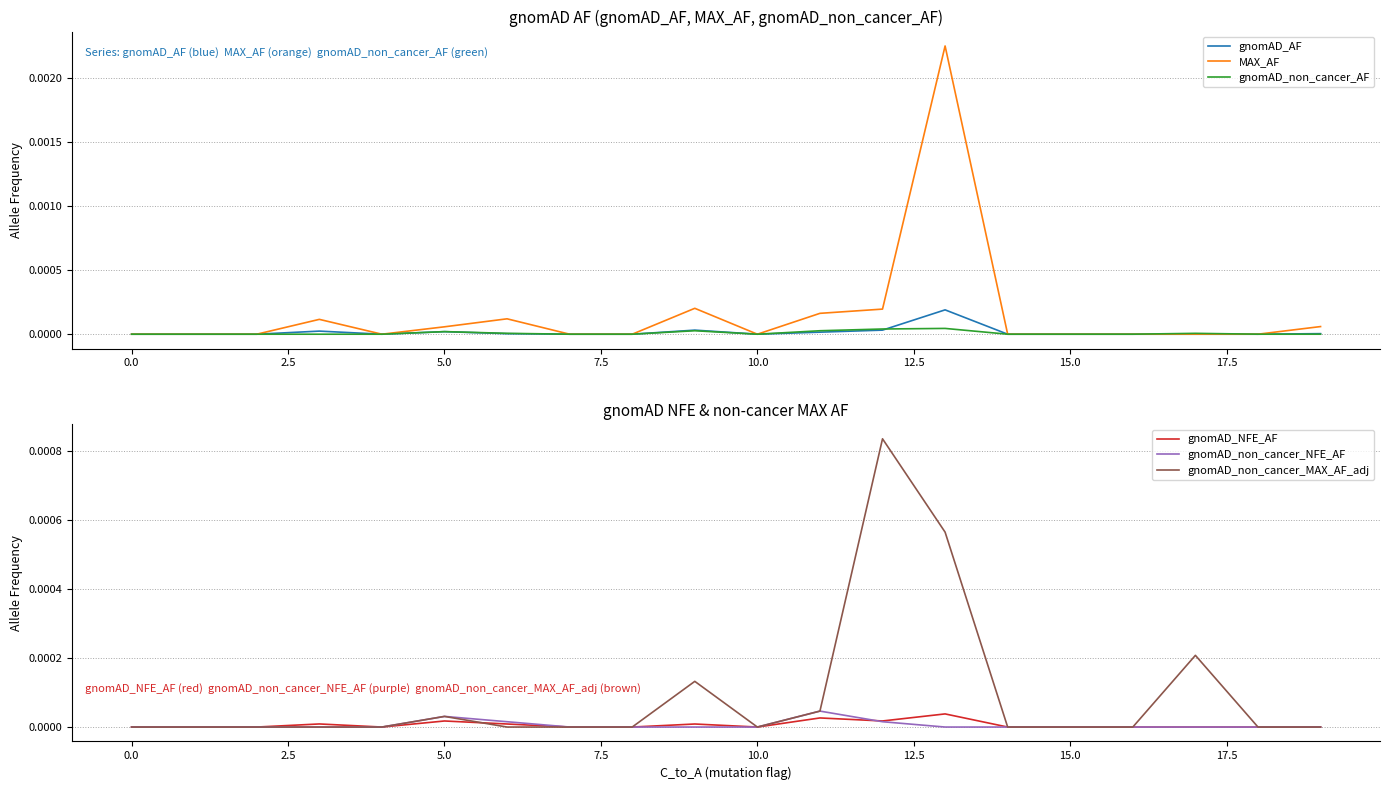

True or false: MAX_AF has a value of 0.0 at 11.

True